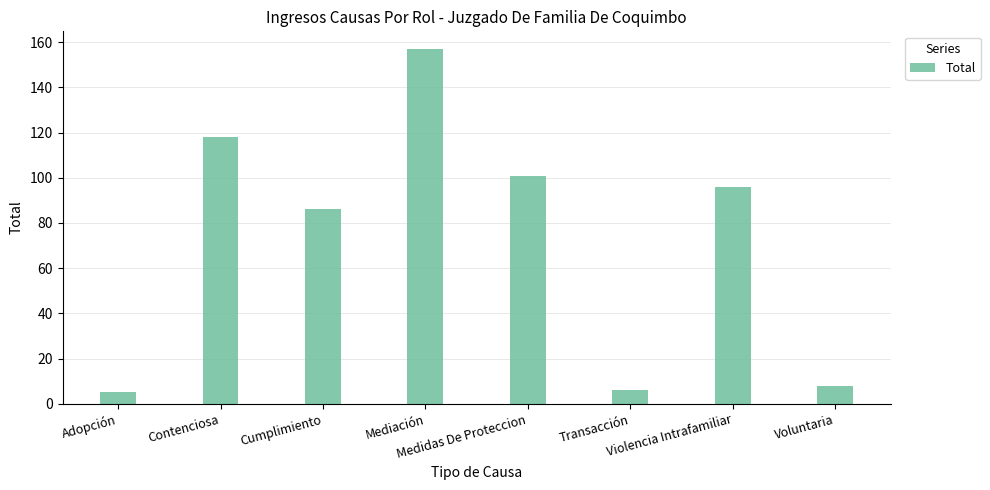

What is the label of the 3rd bar from the left?

Cumplimiento